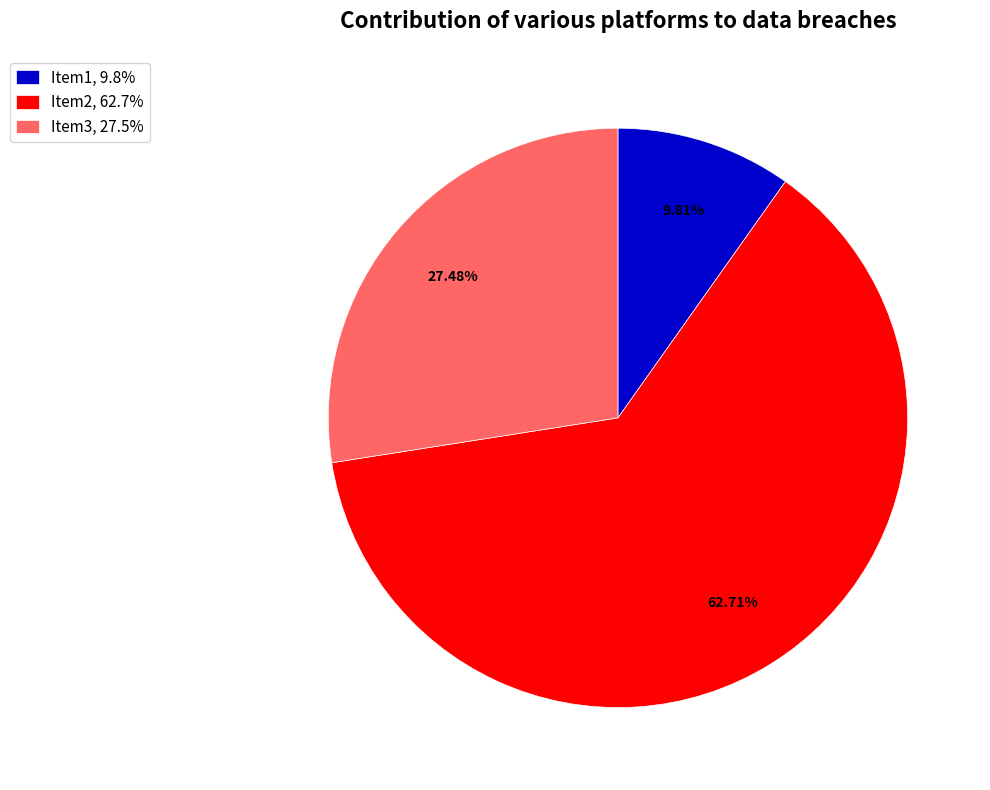

What percentage is the Item1 slice, to the nearest percent?

10%